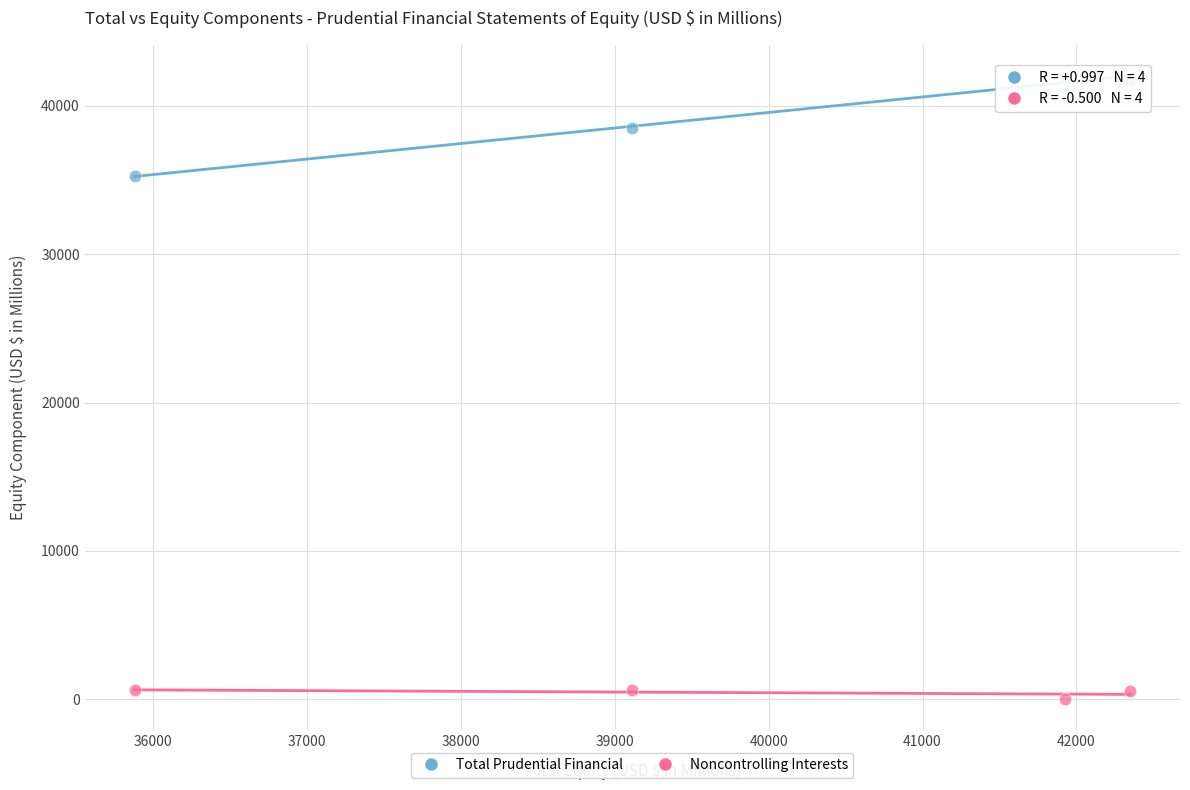

Across all series, what Y value is closest to 20961?

35278